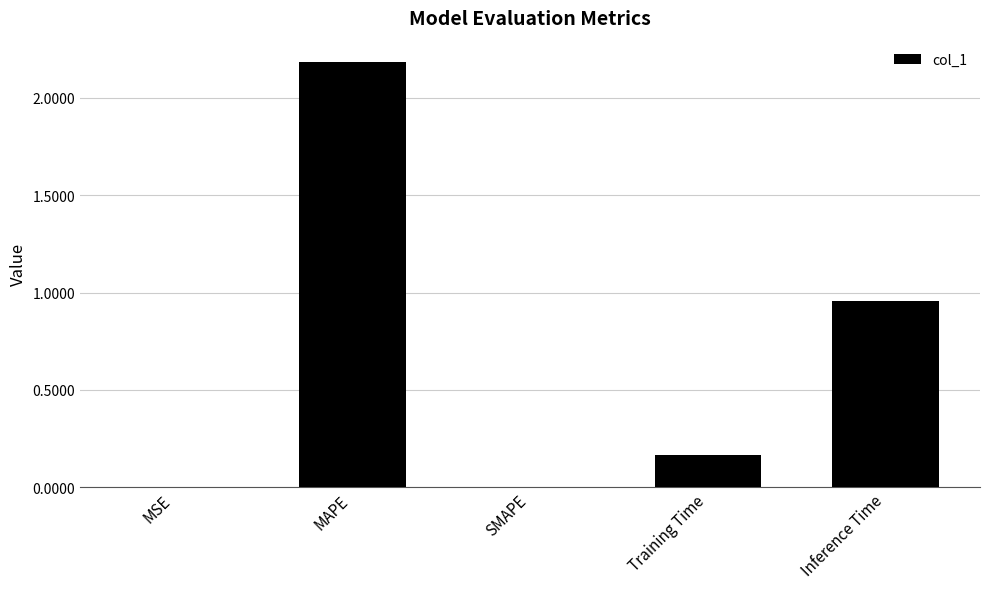

The value at MSE is 0.0. True or false?

True